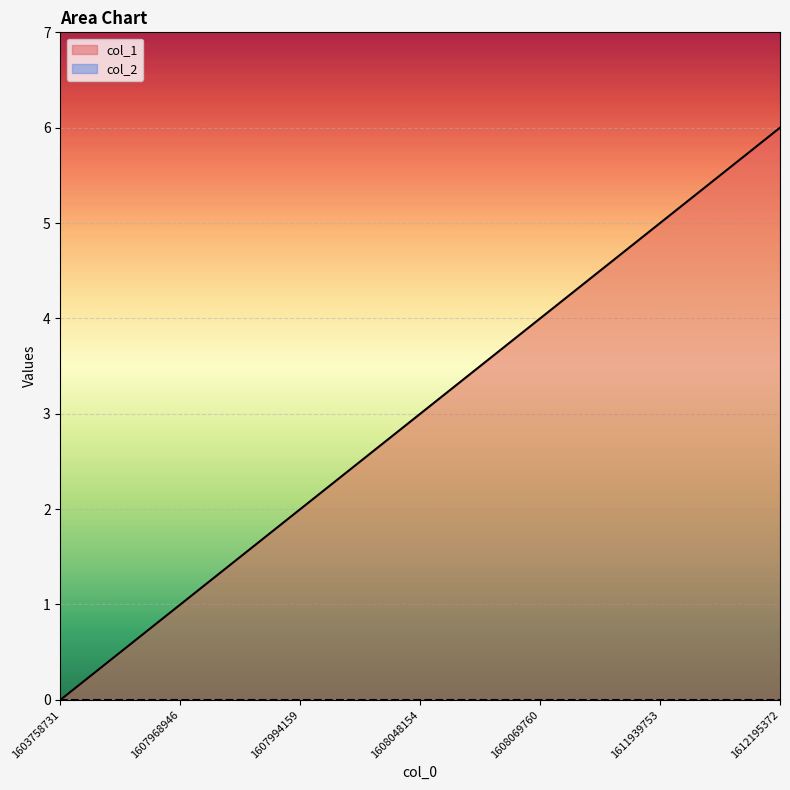

What is the average value?

3